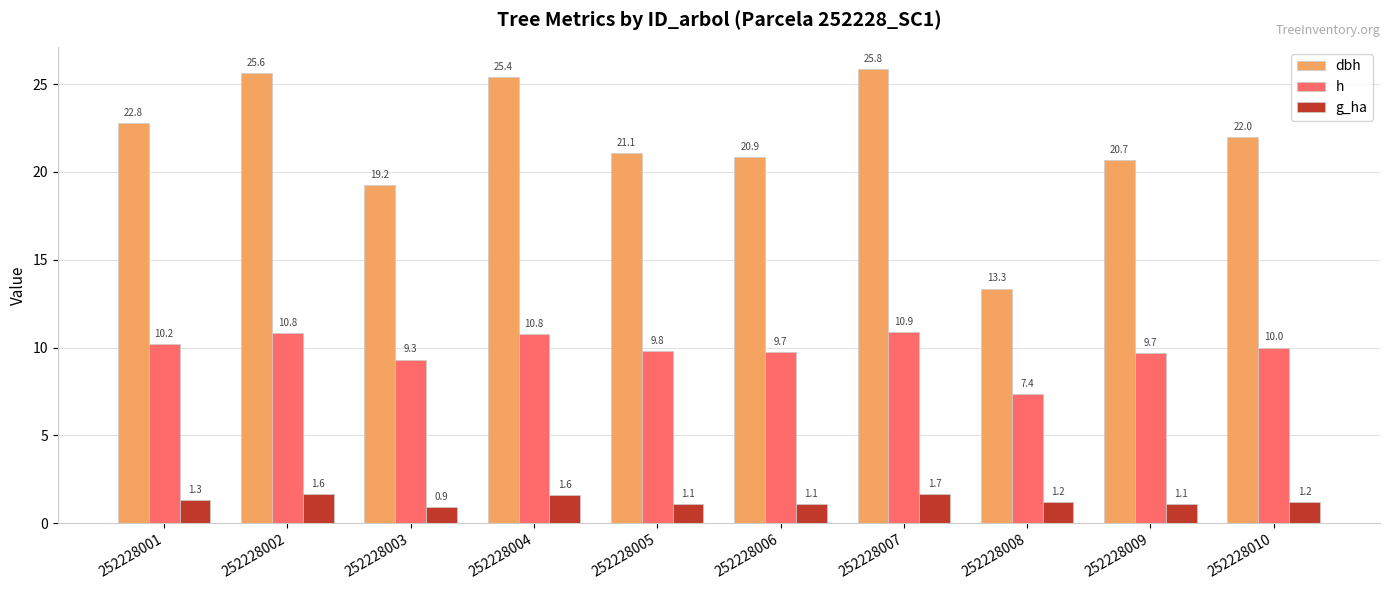

Which series has the largest range (max minus min)?

dbh